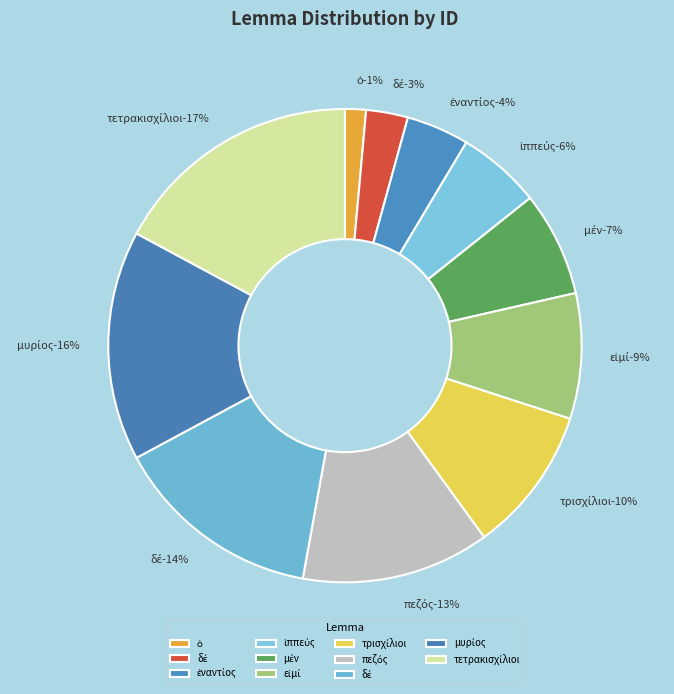

True or false: δέ accounts for 14% of the total.

False